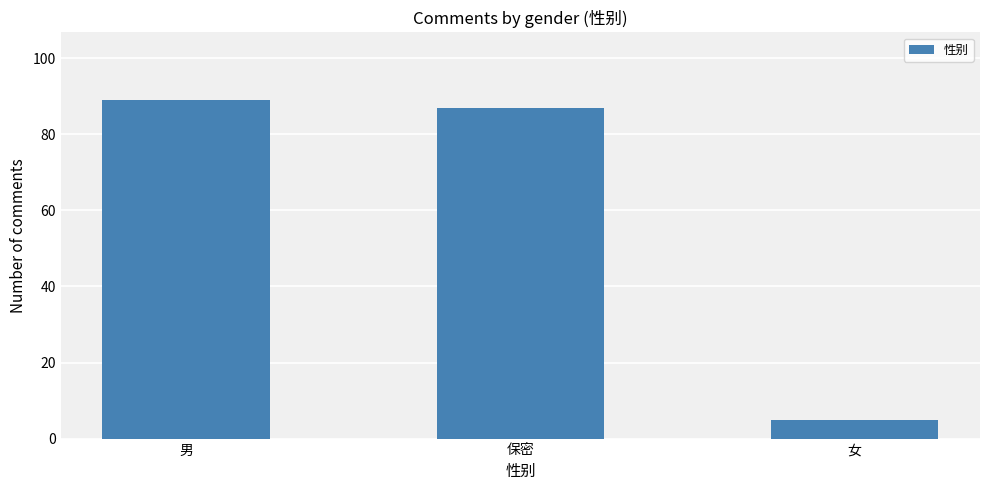

What is the change in value from 男 to 女?

-84